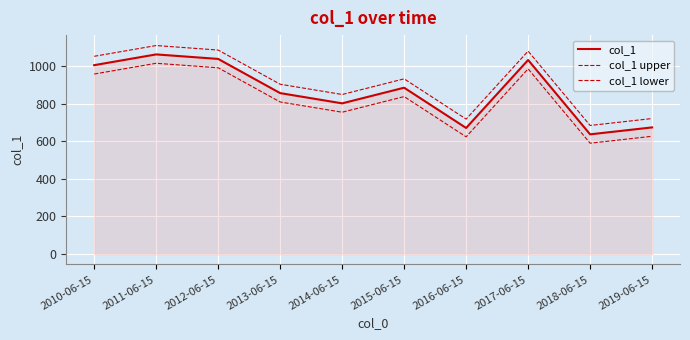

How many interior local valleys does the col_1 upper series have?

3